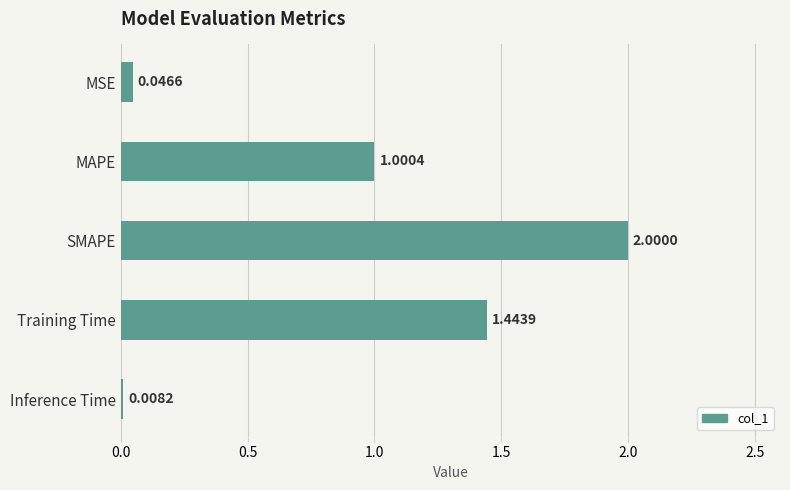

How many data points are above 1?

3